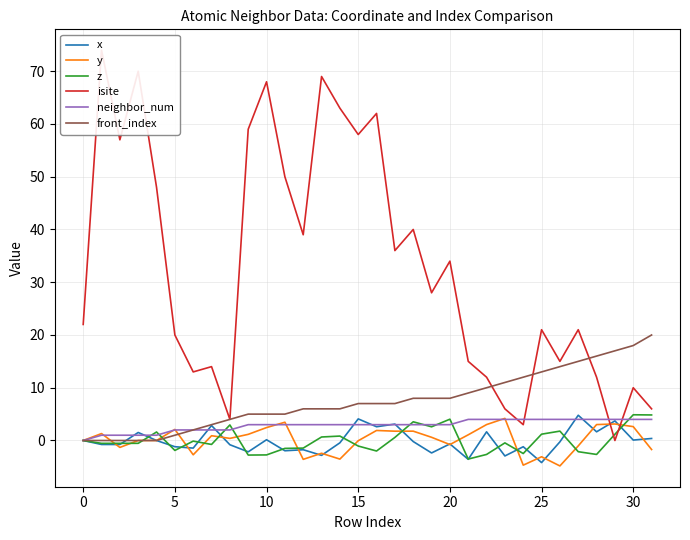

What is the difference between the maximum and minimum values in the y series?

9.0